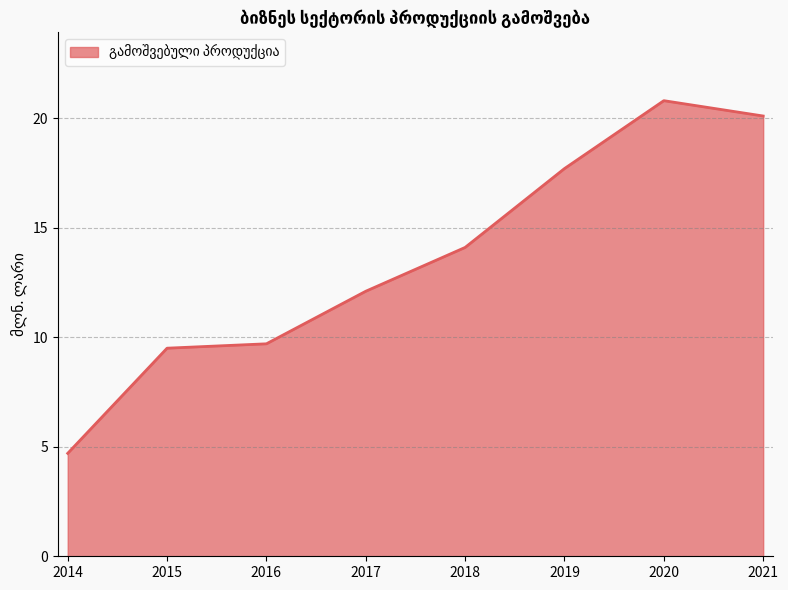

Reading left to right, list all the values displayed in this chart.

2014=4.7	2015=9.5	2016=9.7	2017=12.1	2018=14.1	2019=17.7	2020=20.8	2021=20.1